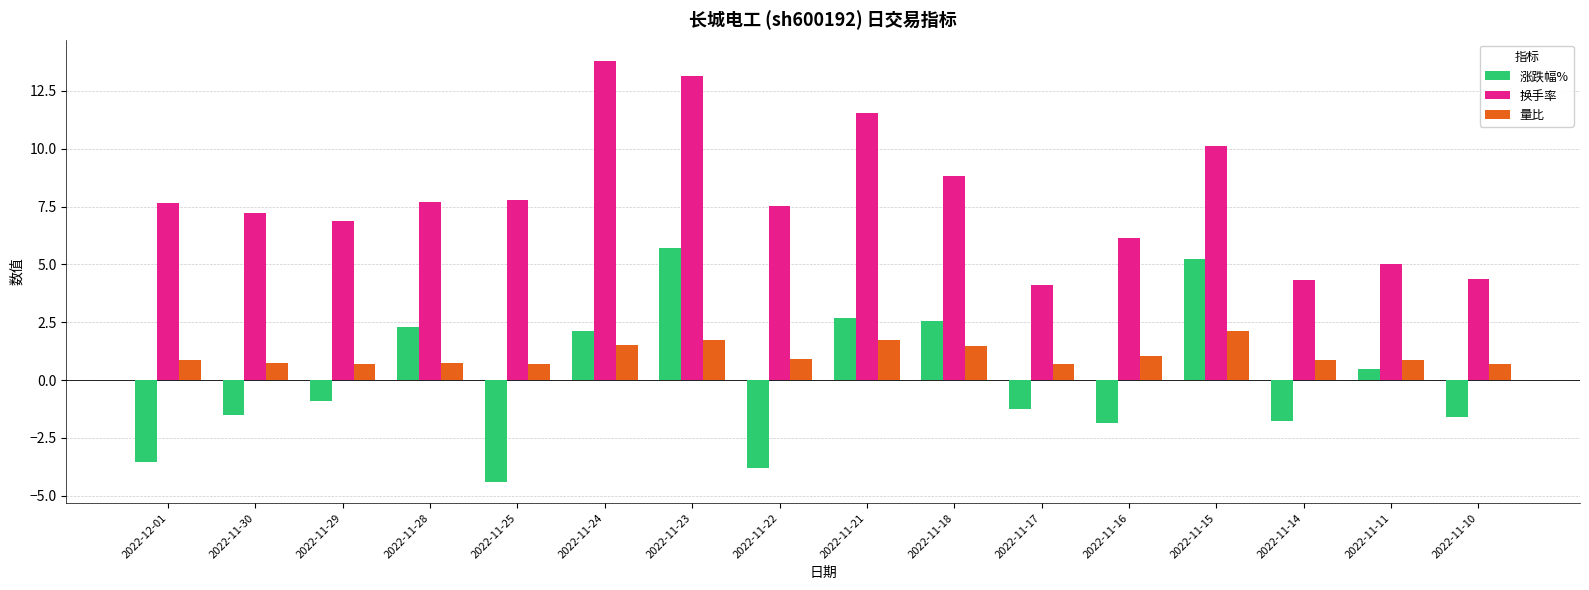

How many groups of bars are there?

16